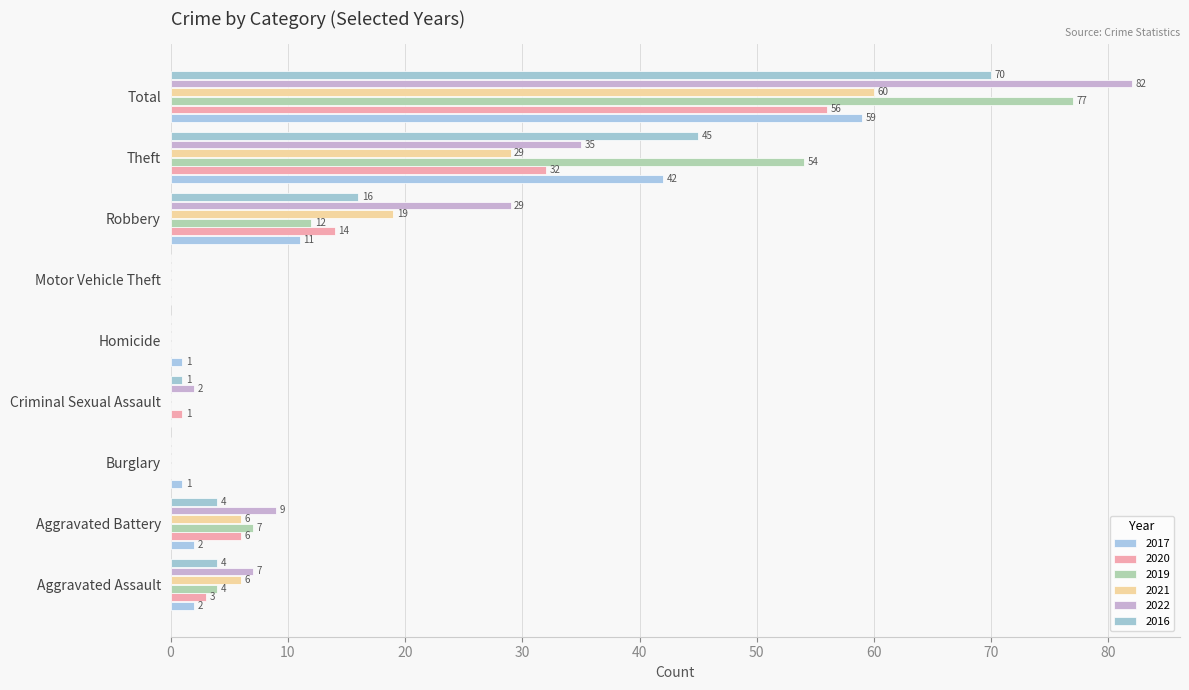

What is the difference between the highest and lowest values at Aggravated Assault?

5